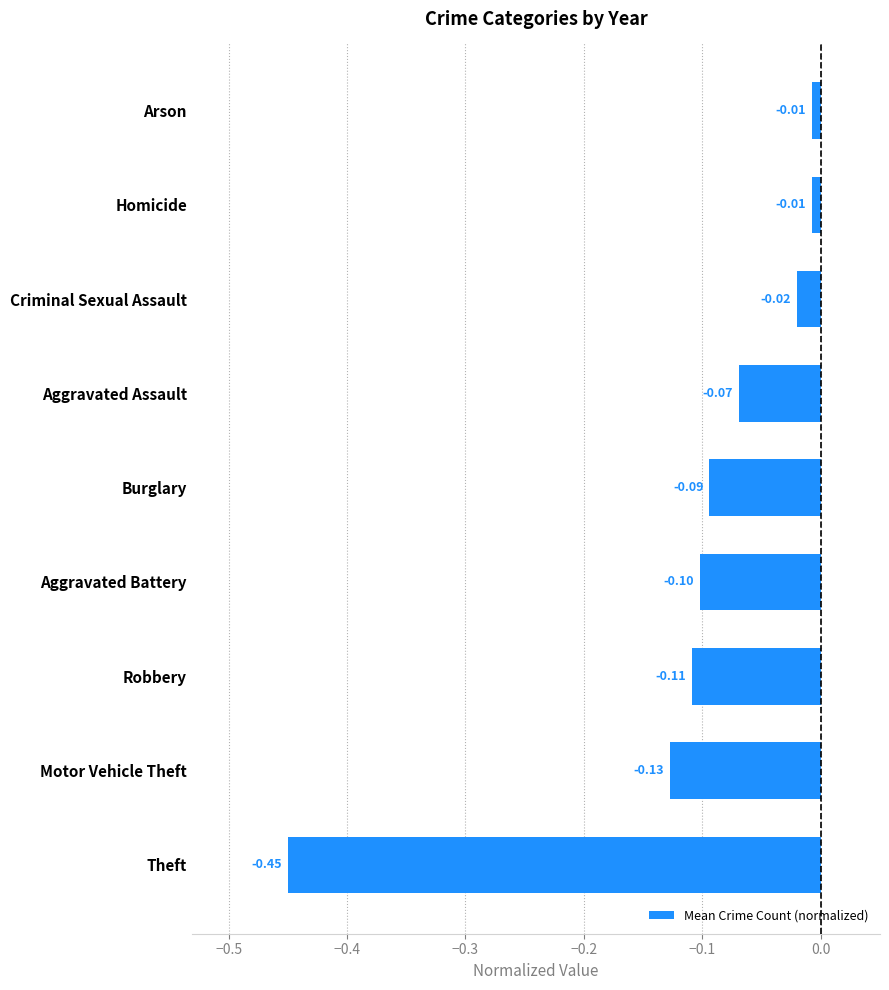

Which has a higher value, Motor Vehicle Theft or Aggravated Battery?

Aggravated Battery